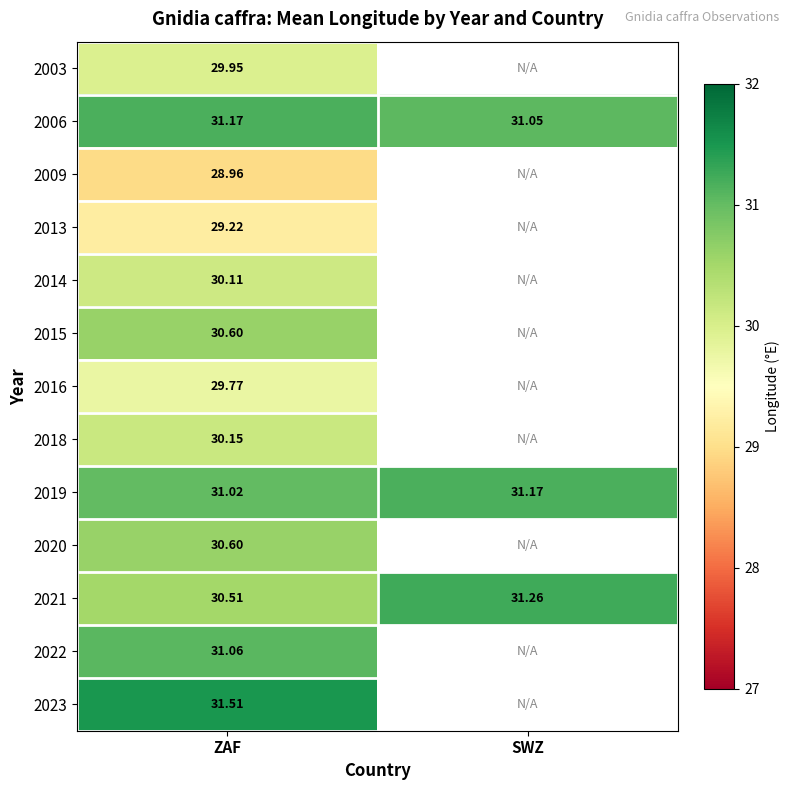

Rank the categories by 2014 value from highest to lowest.

ZAF, SWZ